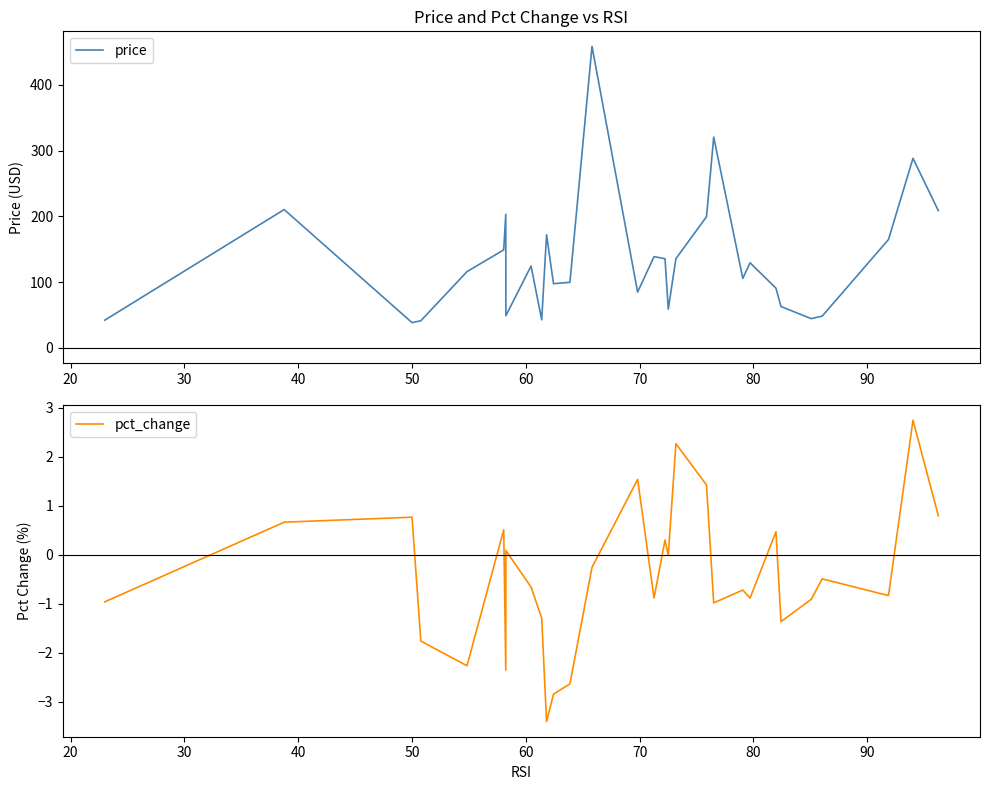

True or false: price and pct_change cross at least once.

False